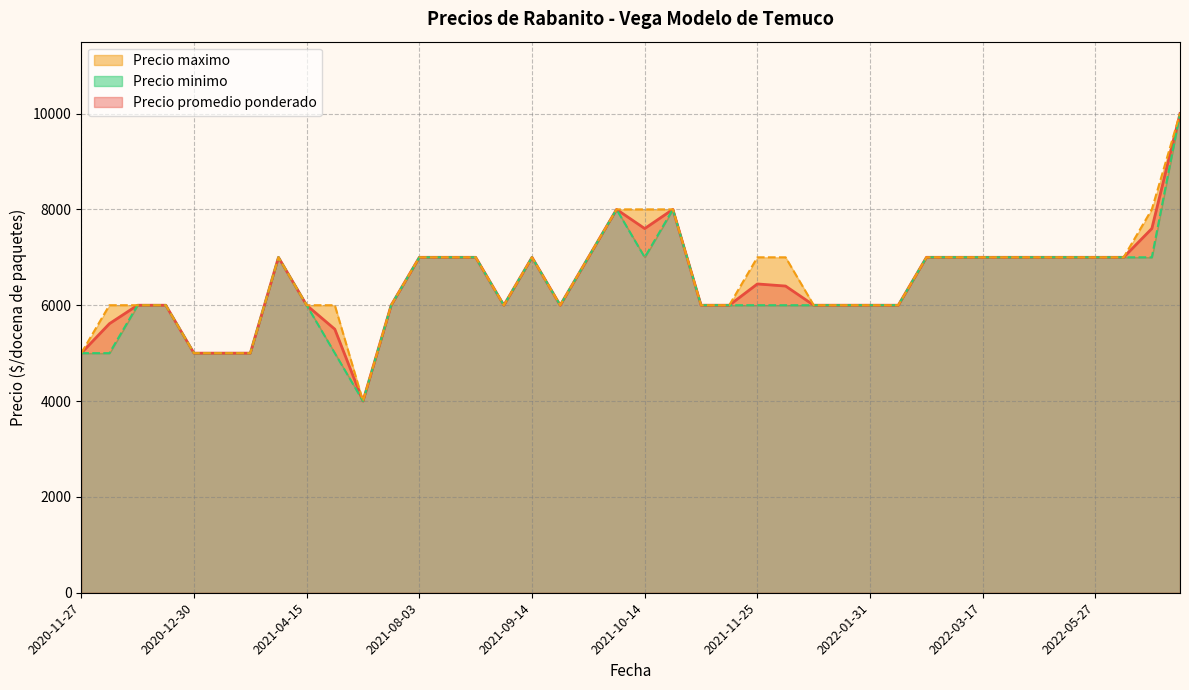

What is the greatest value displayed?

10000